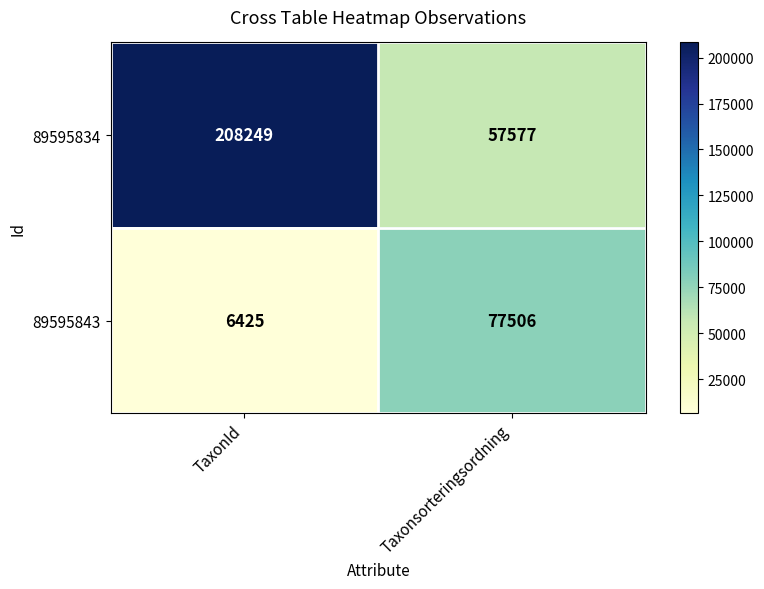

List the series in order of their peak value, lowest first.

89595843, 89595834